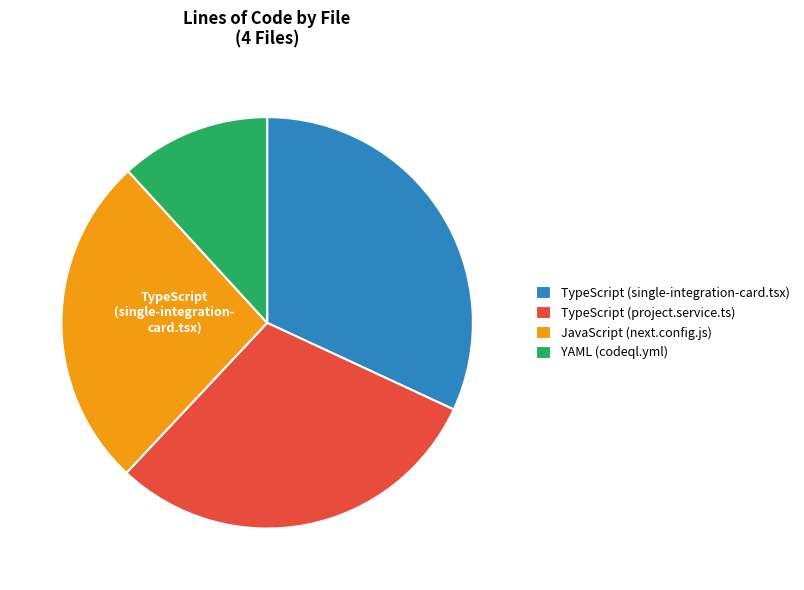

Is it true that TypeScript (single-integration-card.tsx) is 32% of the pie?

True